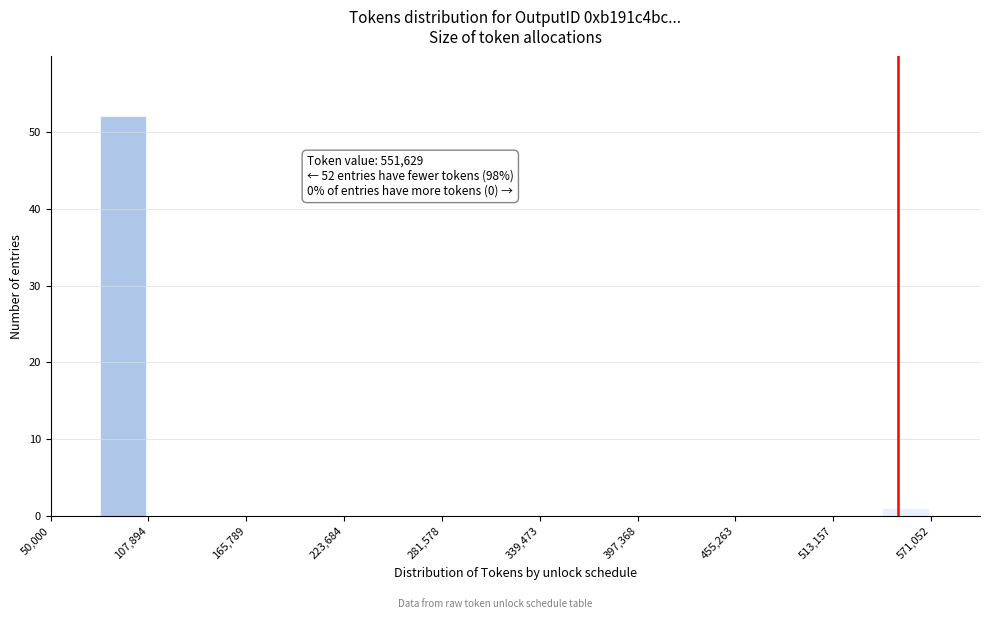

Around what value on the x-axis is the tallest bar? Give the approximate position of its centre, as read against the axis.

90000